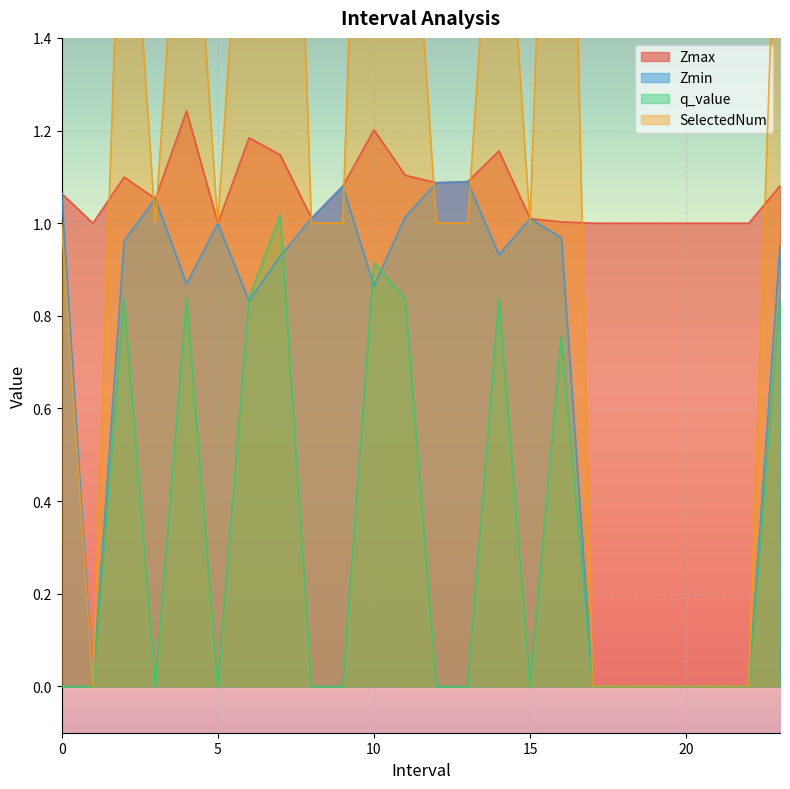

Reading left to right, list all the values displayed in this chart.

Zmax: 0.0=1.1	1.0=1.0	2.0=1.1	3.0=1.1	4.0=1.2	5.0=1.0	6.0=1.2	7.0=1.1	8.0=1.0	9.0=1.1	10.0=1.2	11.0=1.1	12.0=1.1	13.0=1.1	14.0=1.2	15.0=1.0	16.0=1.0	17.0=1.0	18.0=1.0	19.0=1.0	20.0=1.0	21.0=1.0	22.0=1.0	23.0=1.1
Zmin: 0.0=1.1	1.0=0.0	2.0=1.0	3.0=1.1	4.0=0.9	5.0=1.0	6.0=0.8	7.0=0.9	8.0=1.0	9.0=1.1	10.0=0.9	11.0=1.0	12.0=1.1	13.0=1.1	14.0=0.9	15.0=1.0	16.0=1.0	17.0=0.0	18.0=0.0	19.0=0.0	20.0=0.0	21.0=0.0	22.0=0.0	23.0=1.0
q_value: 0.0=-0.0	1.0=0.0	2.0=0.8	3.0=-0.0	4.0=0.8	5.0=-0.0	6.0=0.8	7.0=1.0	8.0=-0.0	9.0=-0.0	10.0=0.9	11.0=0.8	12.0=-0.0	13.0=-0.0	14.0=0.8	15.0=-0.0	16.0=0.8	17.0=0.0	18.0=0.0	19.0=0.0	20.0=0.0	21.0=0.0	22.0=0.0	23.0=0.8
SelectedNum: 0.0=1.0	1.0=0.0	2.0=2.0	3.0=1.0	4.0=2.0	5.0=1.0	6.0=2.0	7.0=3.0	8.0=1.0	9.0=1.0	10.0=3.0	11.0=2.0	12.0=1.0	13.0=1.0	14.0=2.0	15.0=1.0	16.0=3.0	17.0=0.0	18.0=0.0	19.0=0.0	20.0=0.0	21.0=0.0	22.0=0.0	23.0=2.0